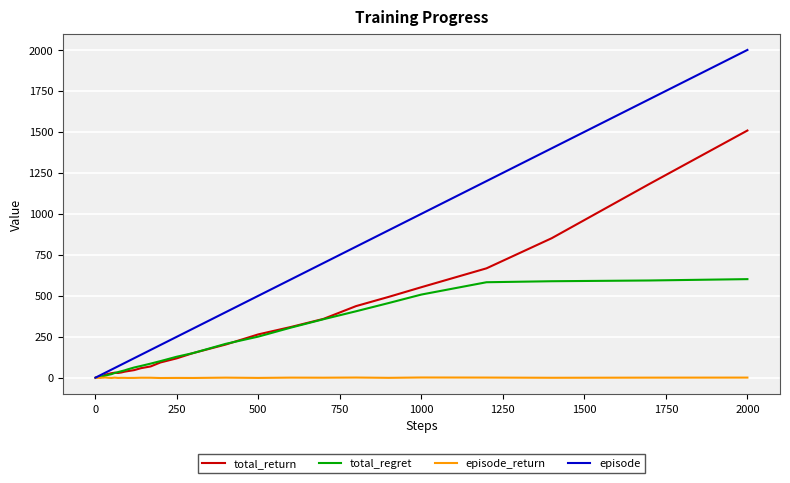

What is the maximum value shown in the chart?

2000.0